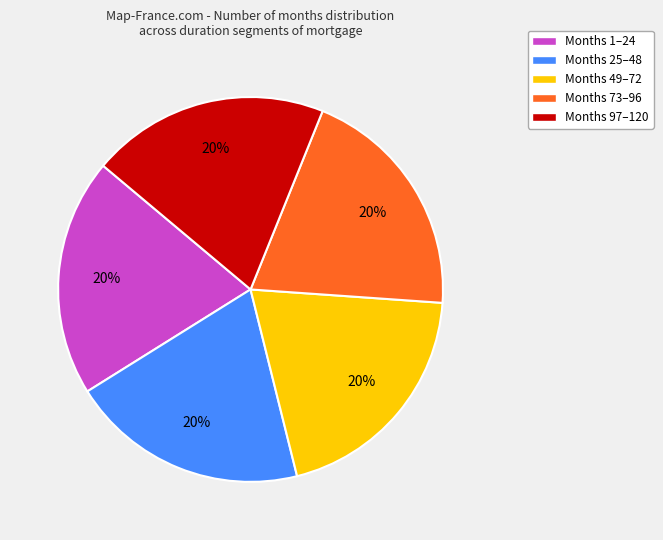

What is the ratio of the value at Months 25–48 to the value at Months 49–72?

1.0